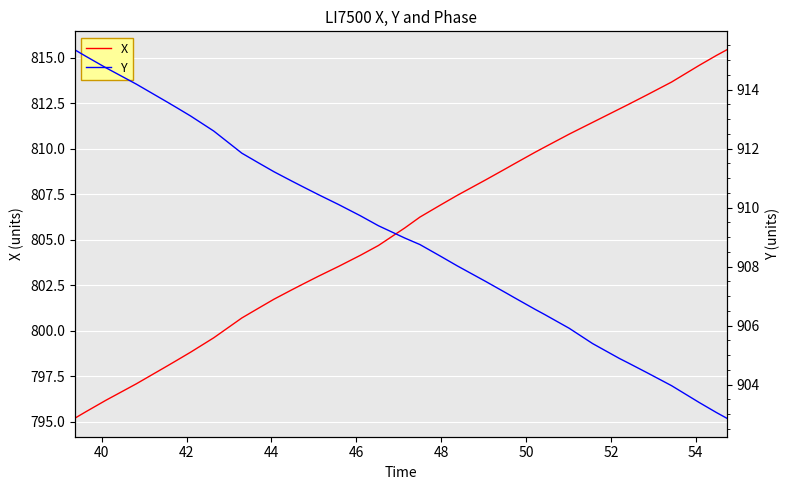

Reading left to right, transcribe all the data shown in this chart.

X: 795.2	795.5	796.2	796.6	797.1	797.5	798.1	798.4	798.8	799.6	800.7	801.2	801.7	802.2	802.6	803.0	803.5	804.1	804.7	805.6	806.2	806.9	807.4	807.8	808.3	808.9	809.2	809.8	810.1	810.8	811.2	811.5	812.2	812.4	813.0	813.5	813.7	814.6	815.1	815.4
Y: 915.3	915.1	914.7	914.5	914.2	913.9	913.6	913.4	913.1	912.6	911.8	911.5	911.2	910.9	910.7	910.4	910.1	909.7	909.4	909.0	908.7	908.4	908.0	907.8	907.5	907.1	907.0	906.6	906.4	905.9	905.6	905.4	904.9	904.7	904.4	904.1	904.0	903.4	903.1	902.9